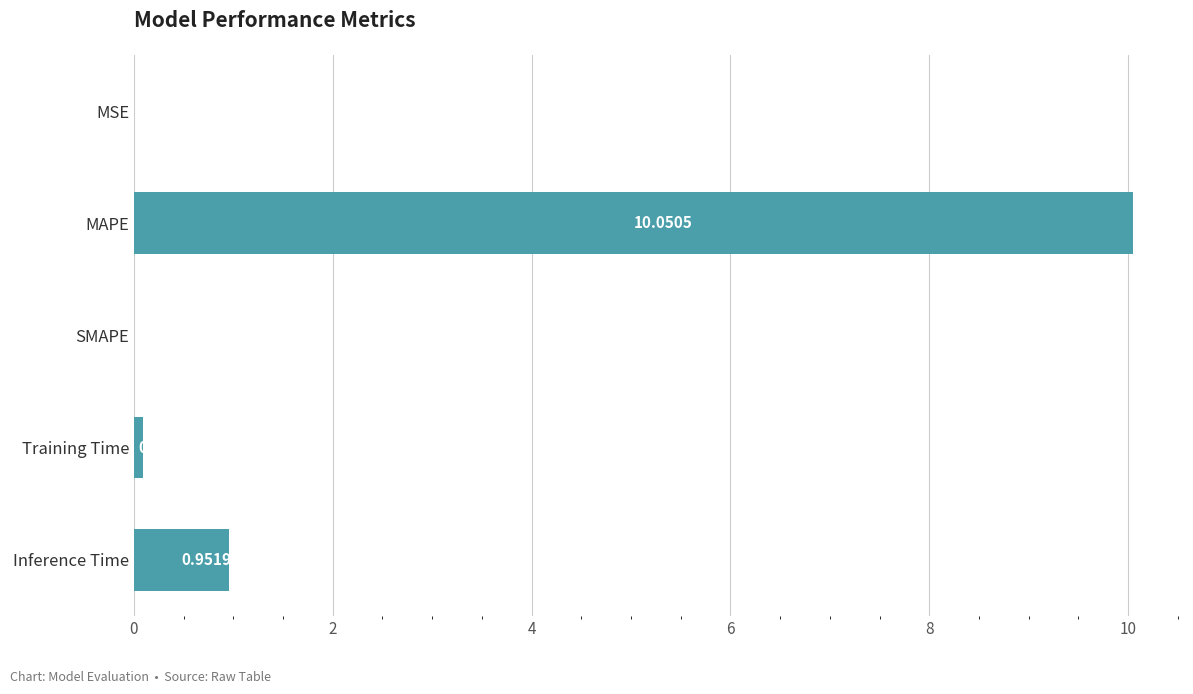

Between MSE and MAPE, which is larger?

MAPE